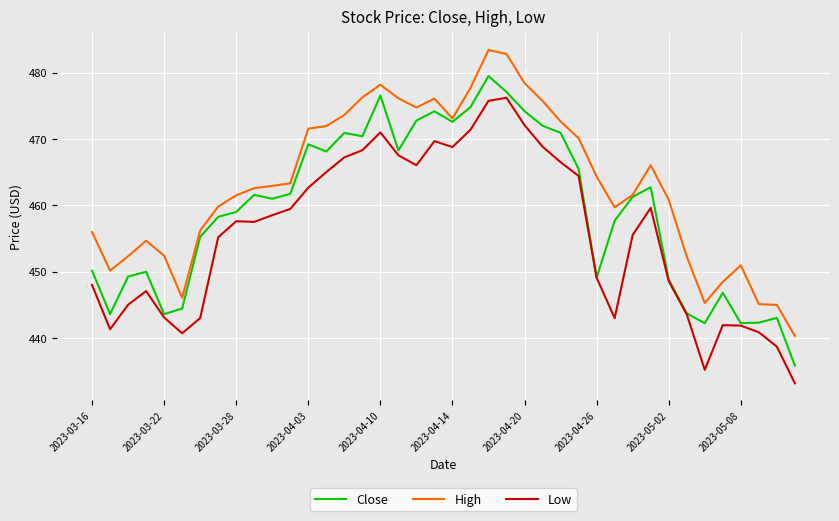

What are all the series names shown in the legend?

Close, High, Low